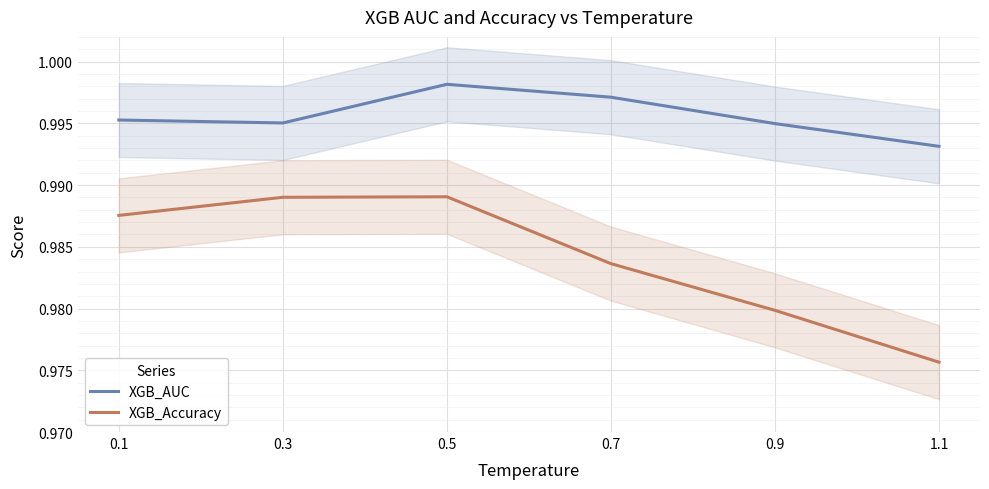

How many lines are shown in the chart?

2